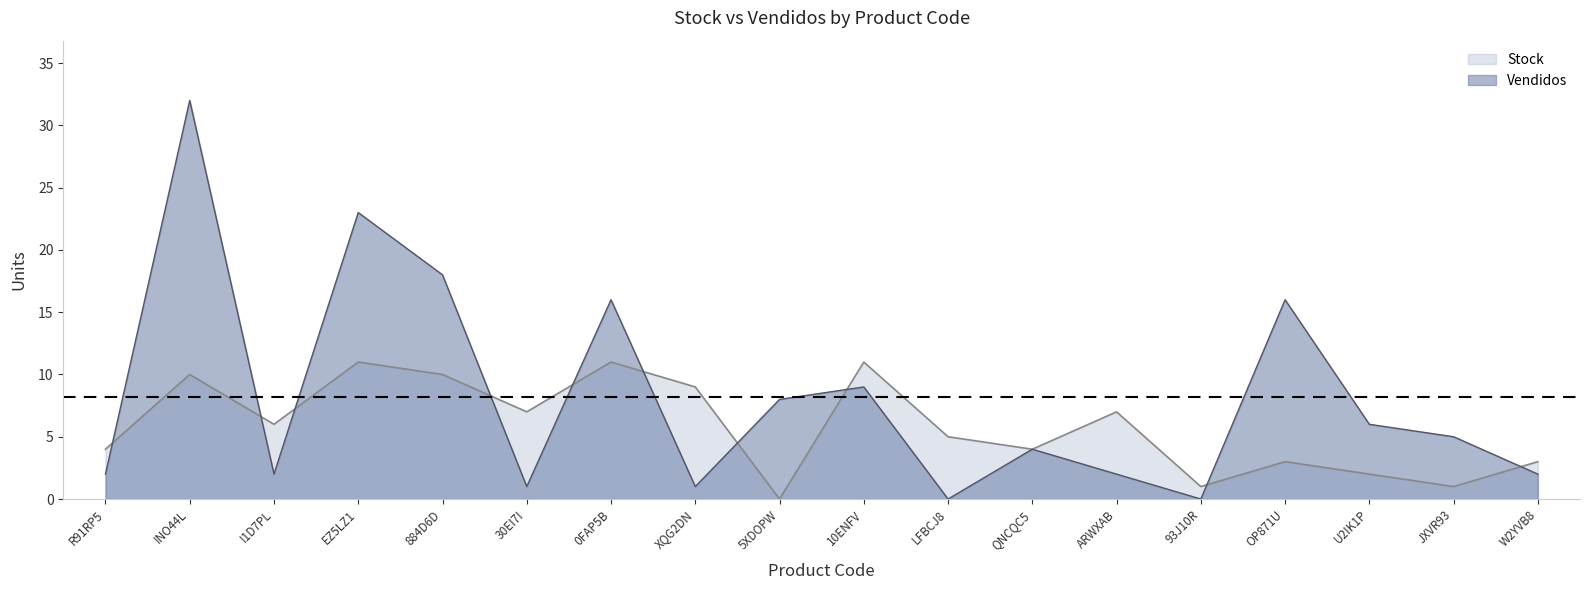

Where do Vendidos and Stock first cross each other?

R91RP5 and INO44L